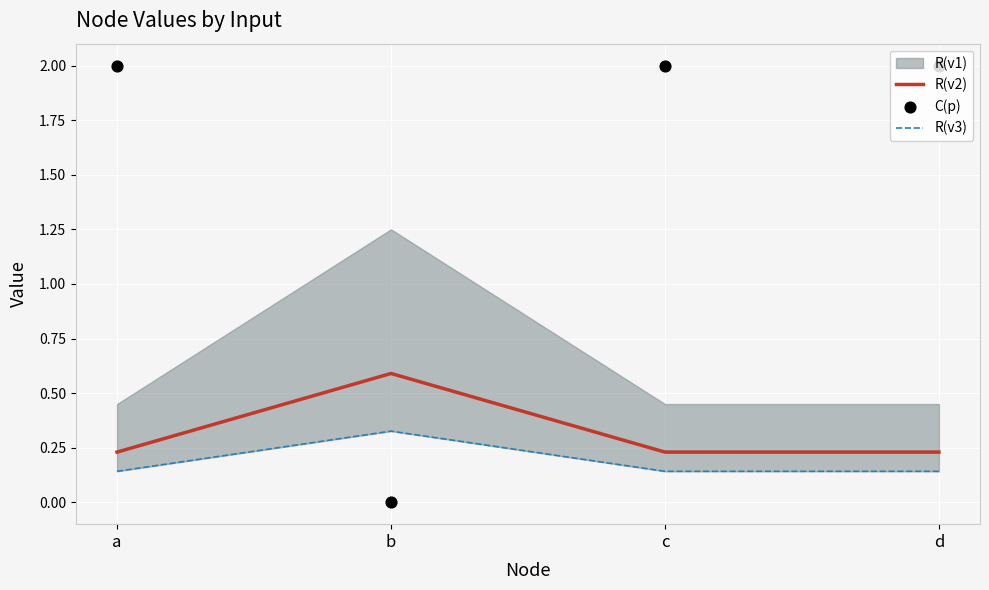

Which series has the widest spread of Y values?

C(p)